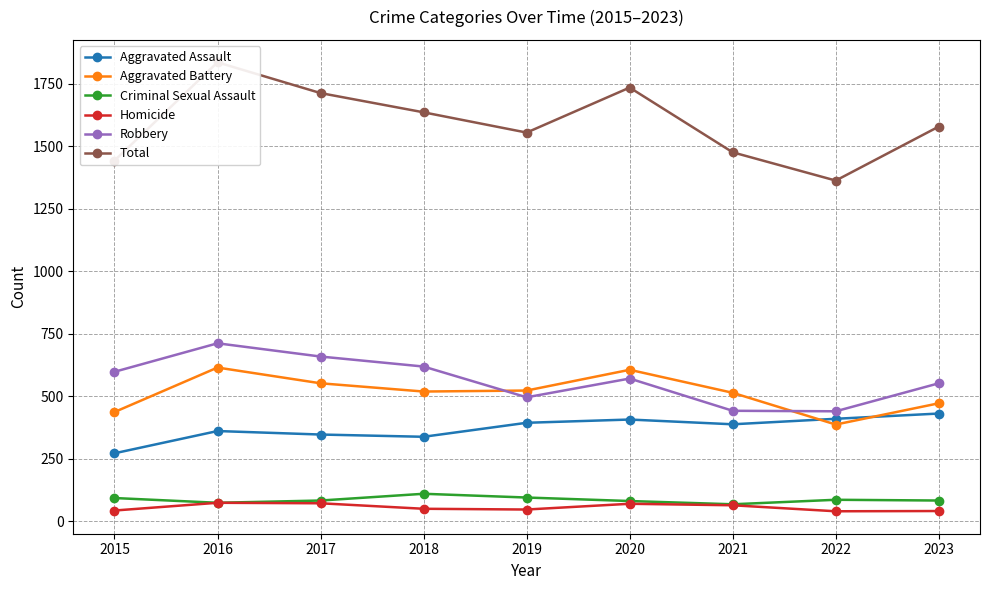

List the labels in order of Homicide value, smallest first.

2022, 2023, 2015, 2019, 2018, 2021, 2020, 2017, 2016